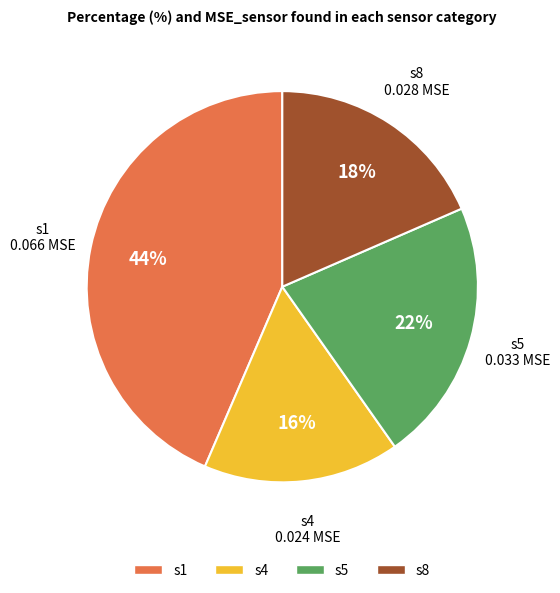

To the nearest percent, what is the difference between the s5 and s1 slice percentages?

22%